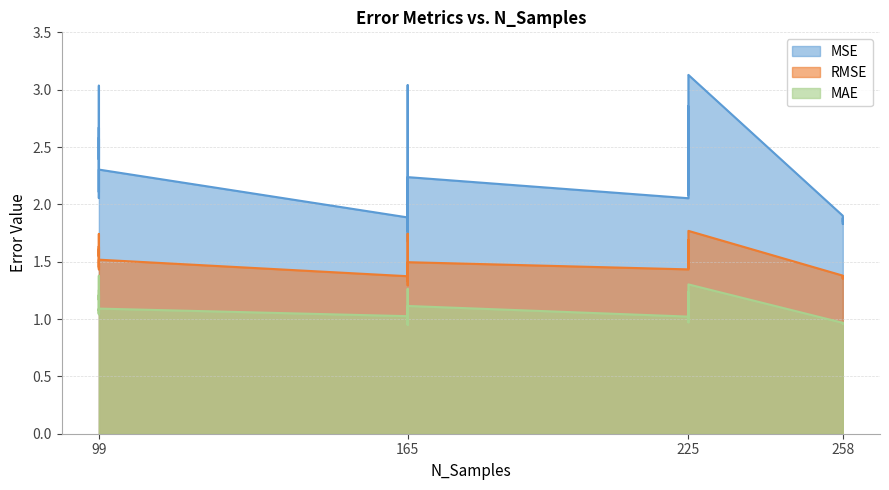

At which category does the chart reach its minimum across all series?

165